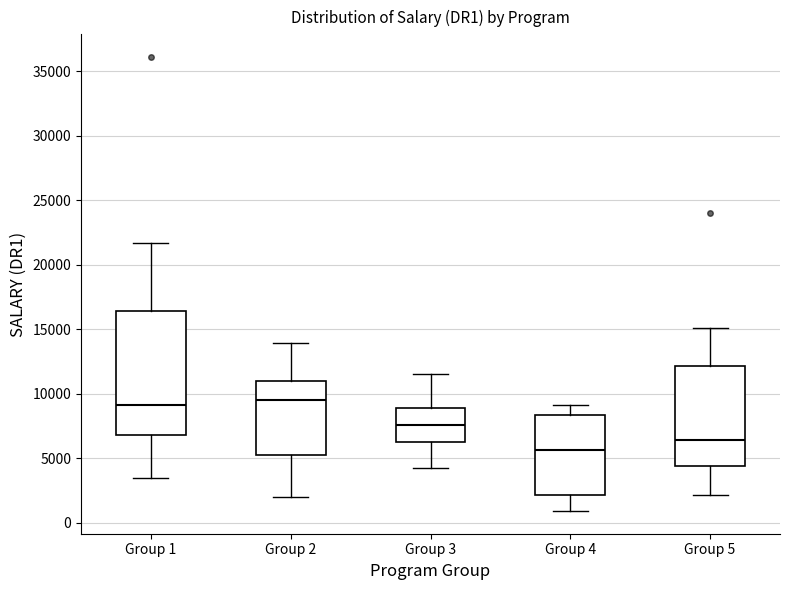

Where is the upper edge of the box for Group 3 on the y-axis? The values are not printed on the chart, so give them approximately, as read against the axis.

9000